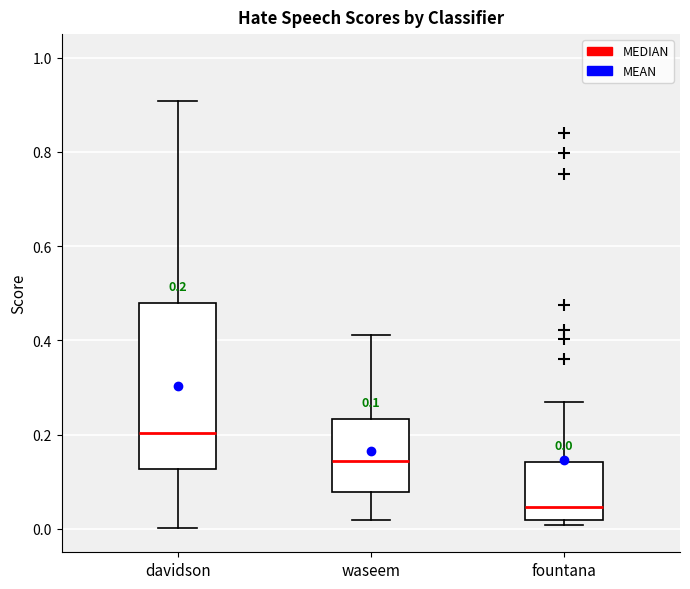

Which box's median line is the highest?

davidson